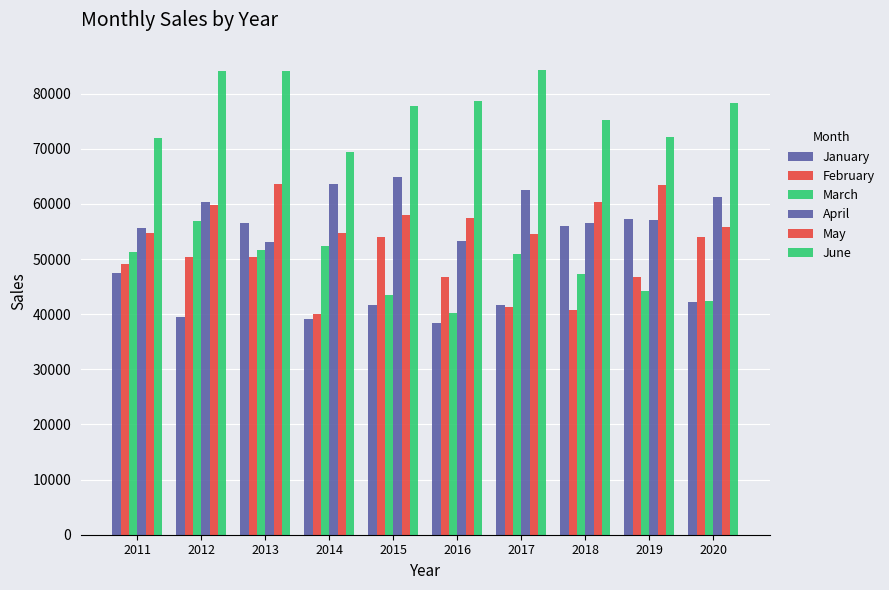

At 2014, list the series in order from smallest to largest.

January, February, March, May, April, June